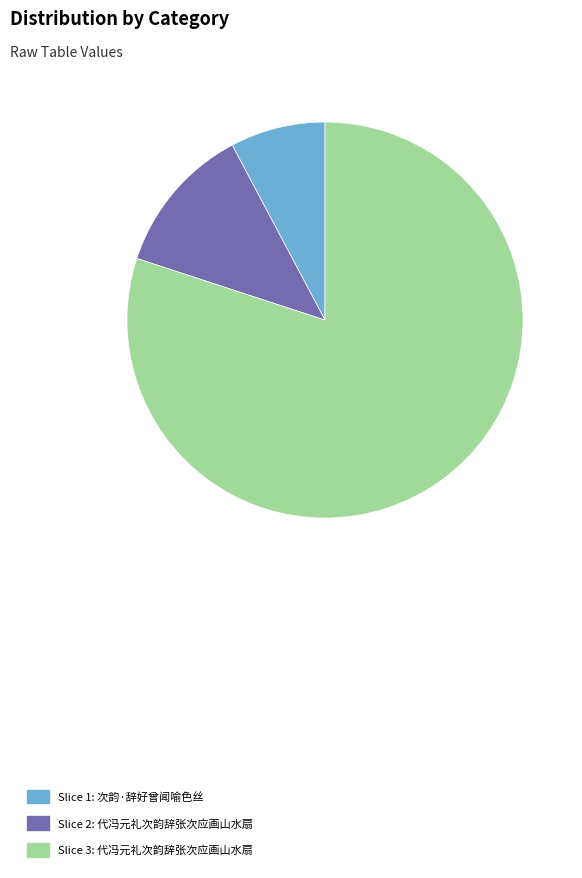

Which slice is the smallest?

Slice 1: 次韵·辞好曾闻喻色丝